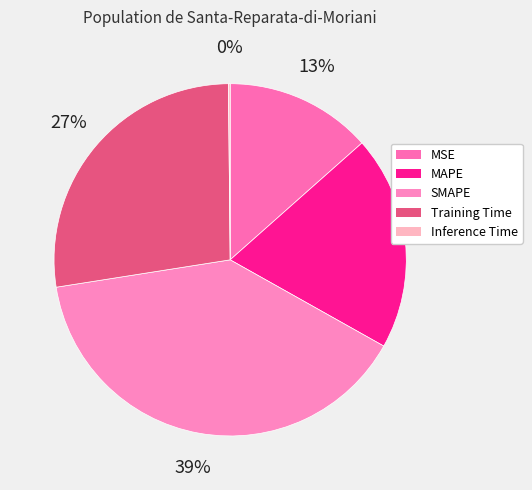

Is the sum of MAPE and Training Time greater than half?

No